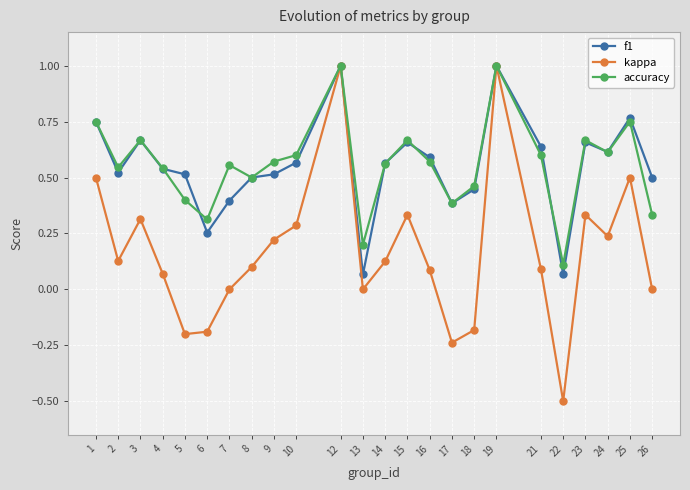

How many data points does each series have?

24